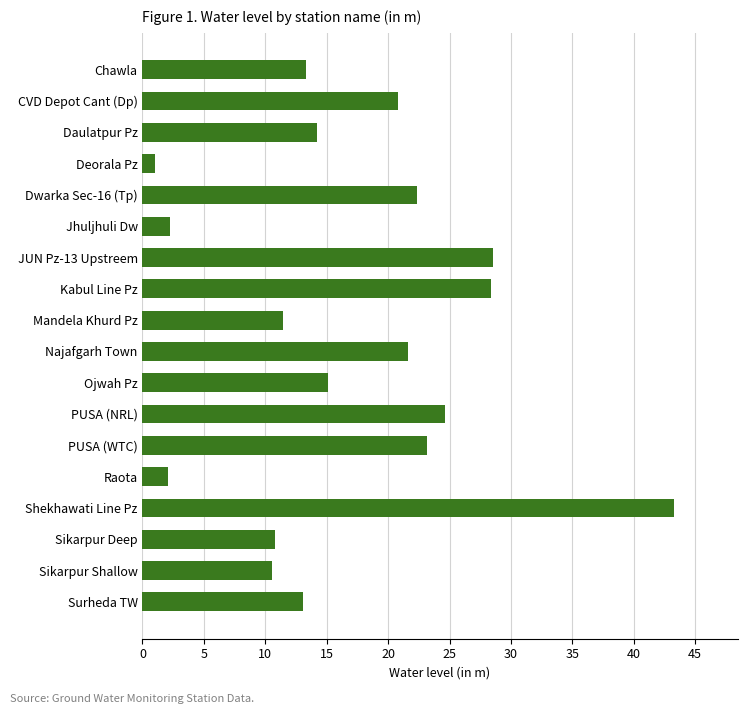

How many values are below 15?

9